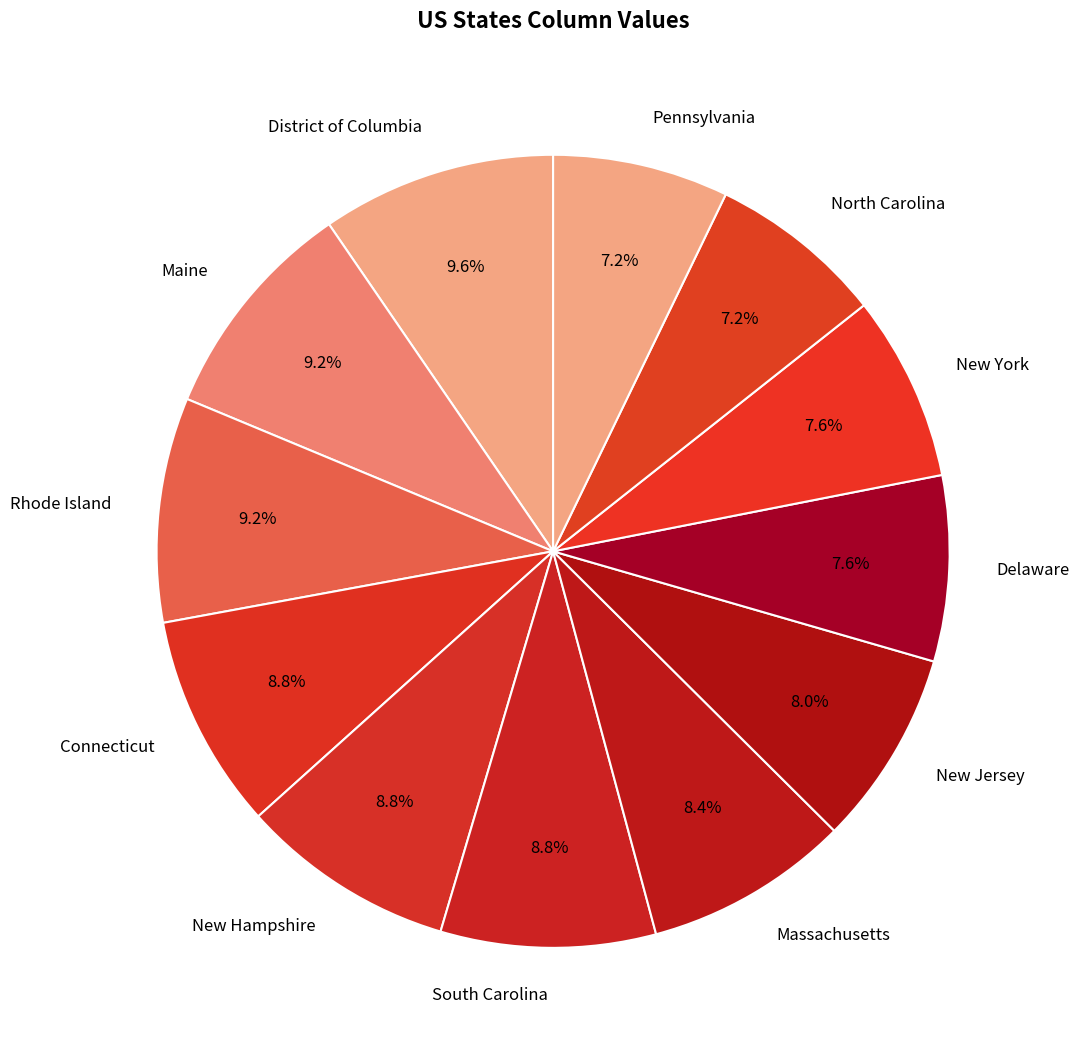

To the nearest percent, what is the difference between the largest and smallest slice percentages?

2%